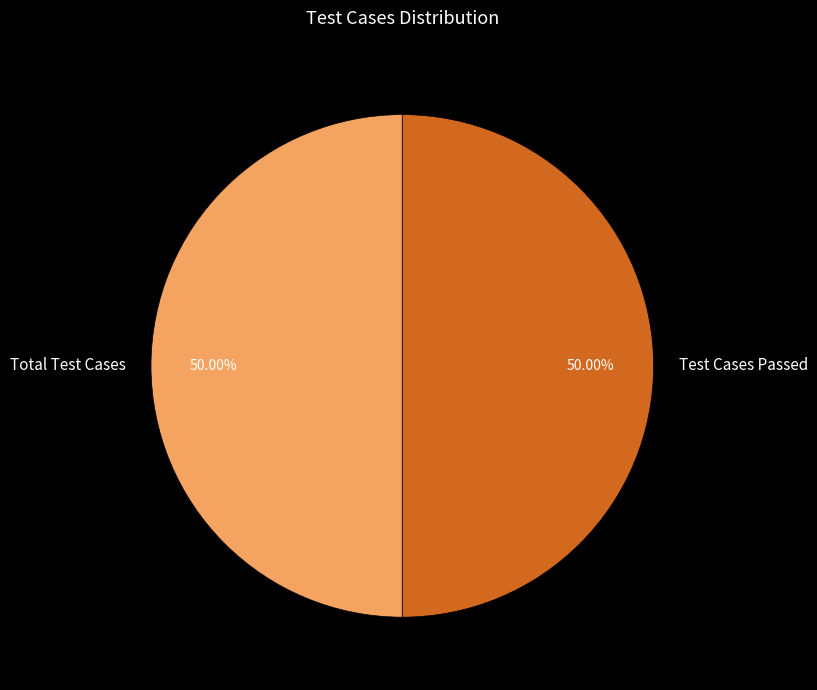

Do Test Cases Passed and Total Test Cases together represent more than half of the pie?

Yes